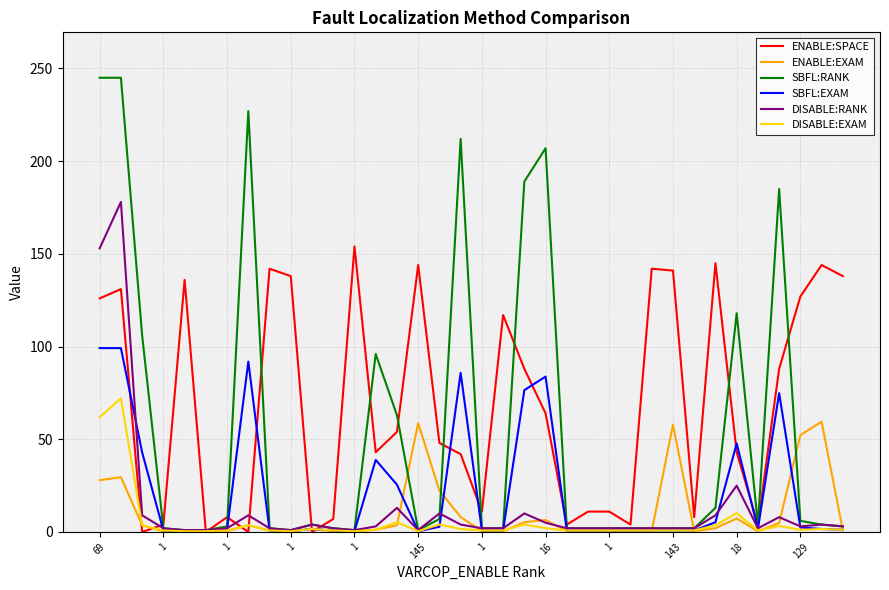

What is the maximum value shown in the chart?

245.0